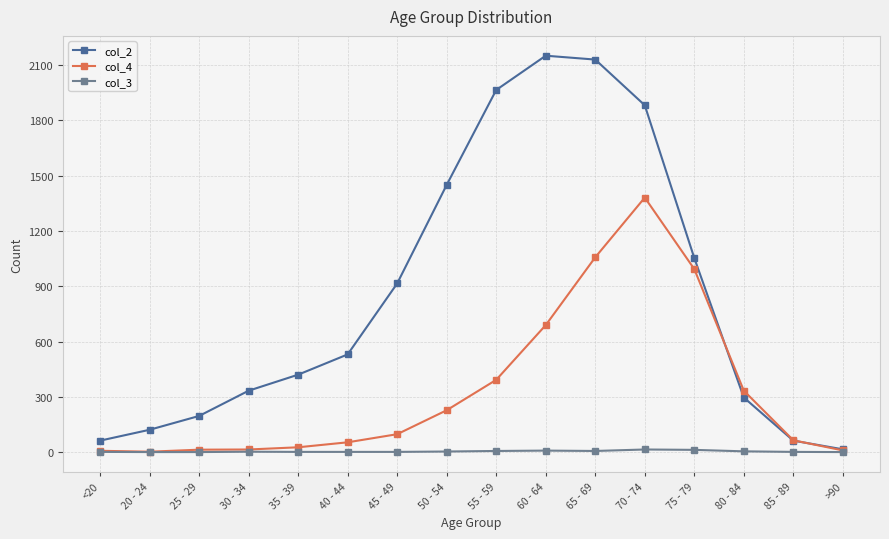

Is it true that col_4 equals 119 at 50 - 54?

False